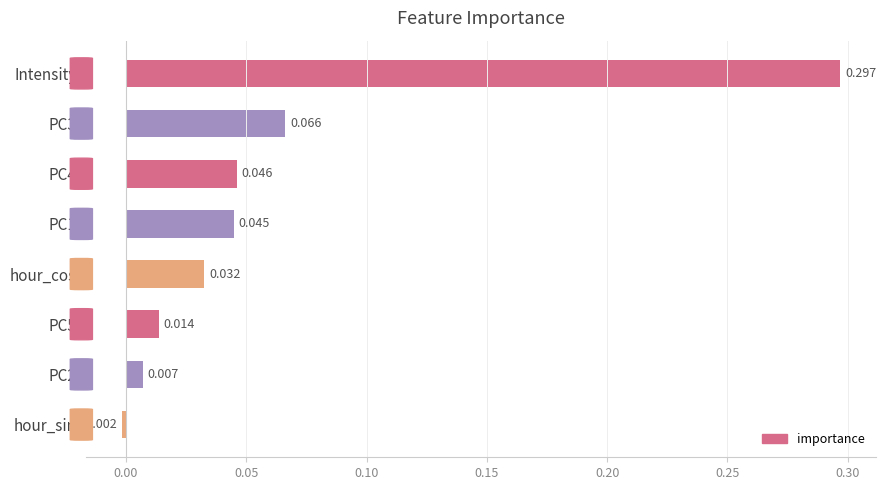

Where is the data nearest to the value 0?

hour_sin